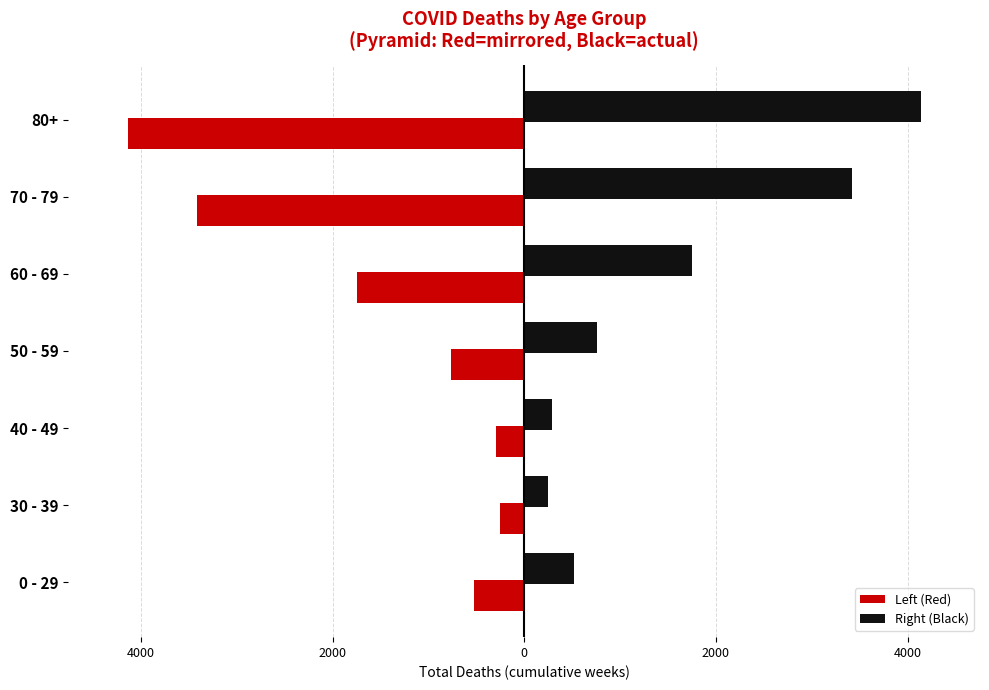

What is the maximum value shown in the chart?

4135